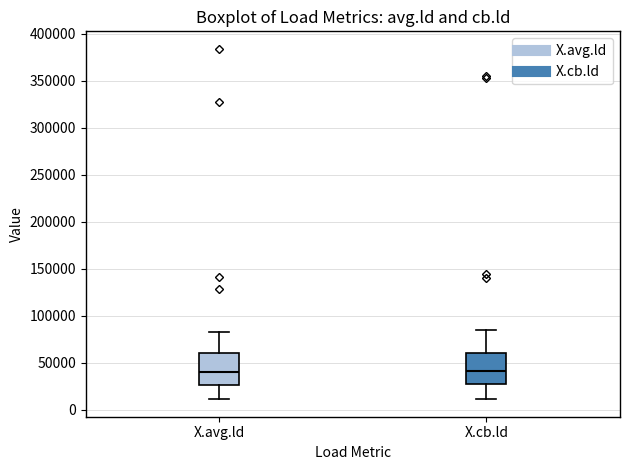

Where is the lower edge of the box for X.cb.ld on the y-axis? The values are not printed on the chart, so give them approximately, as read against the axis.

25000